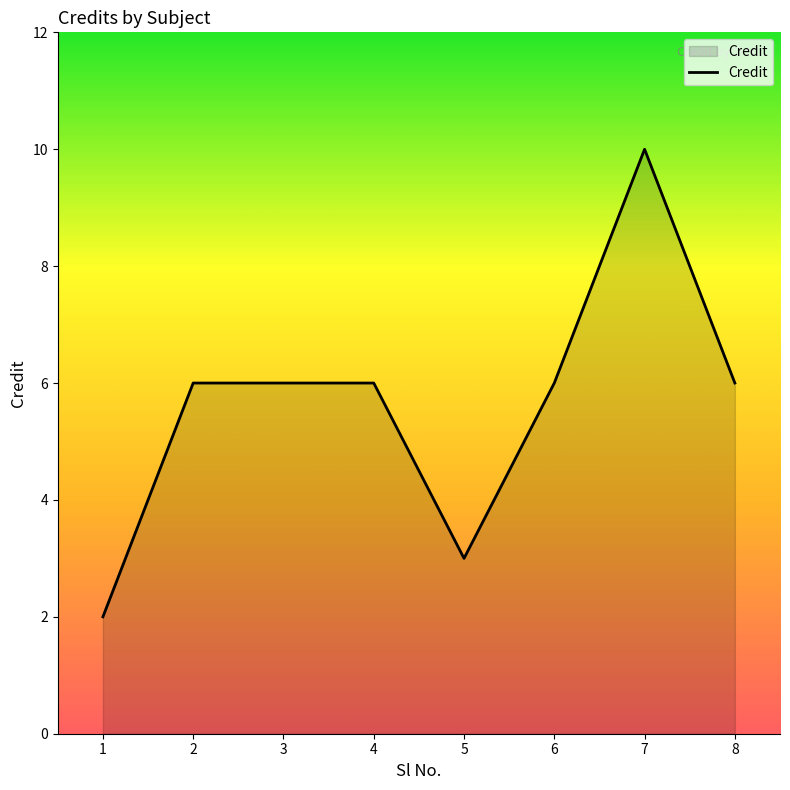

What is the difference between the maximum and minimum values?

8